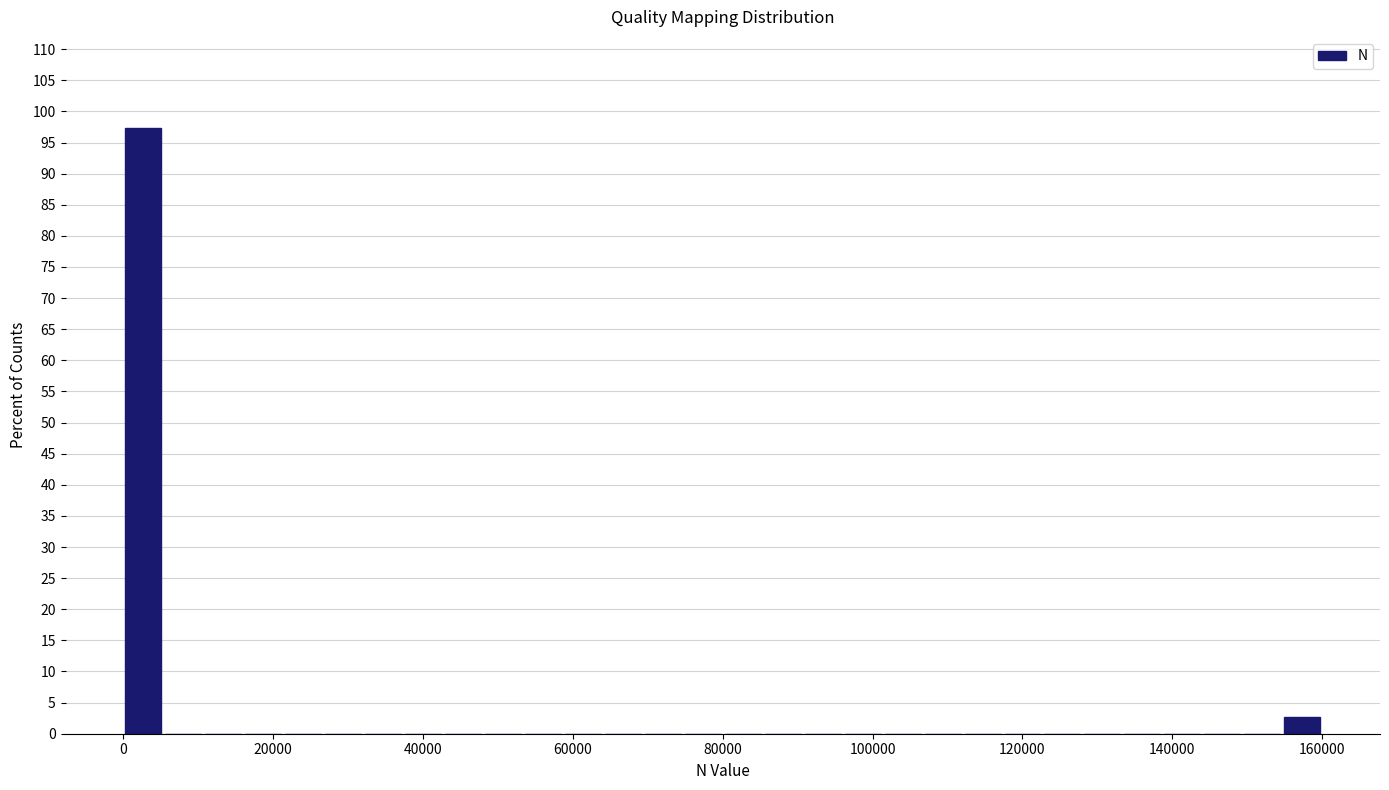

Read against the x-axis, roughly where is the centre of the tallest bar?

2000